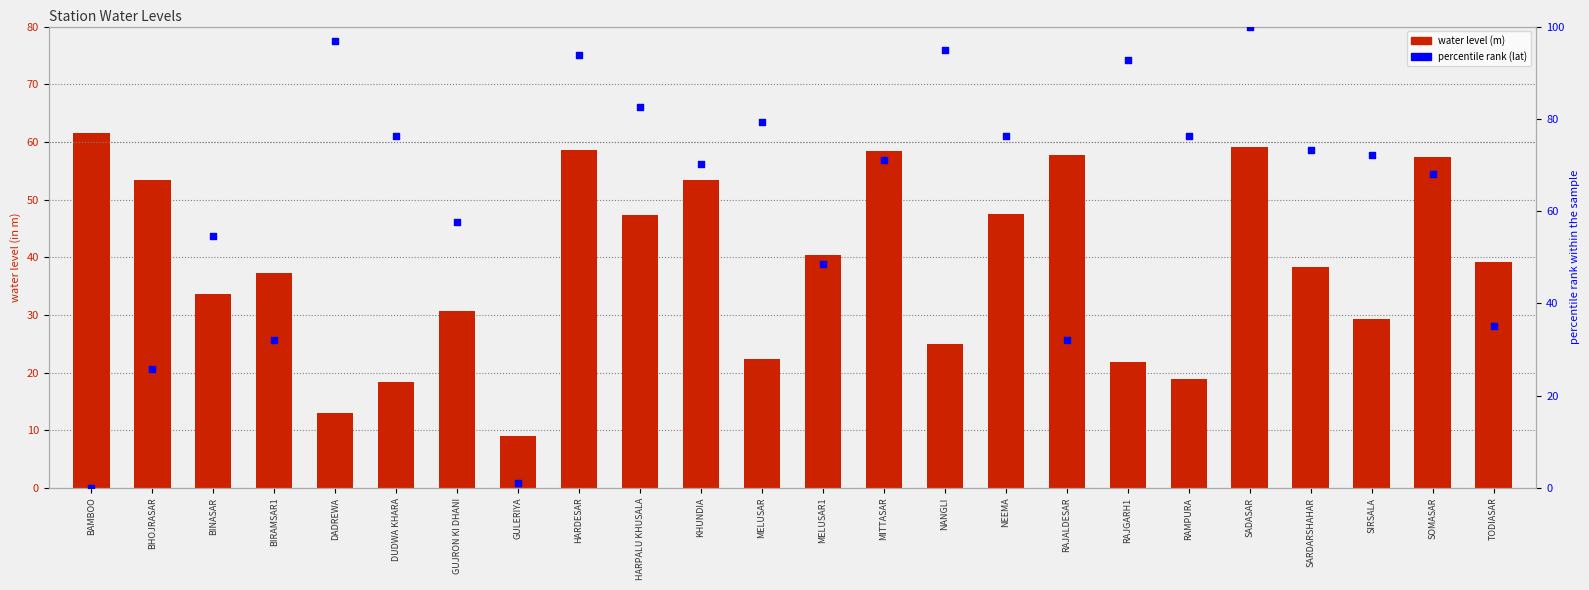

Is the value of percentile rank (lat) at DADREWA greater than the value of water level (m) at BAMBOO?

Yes